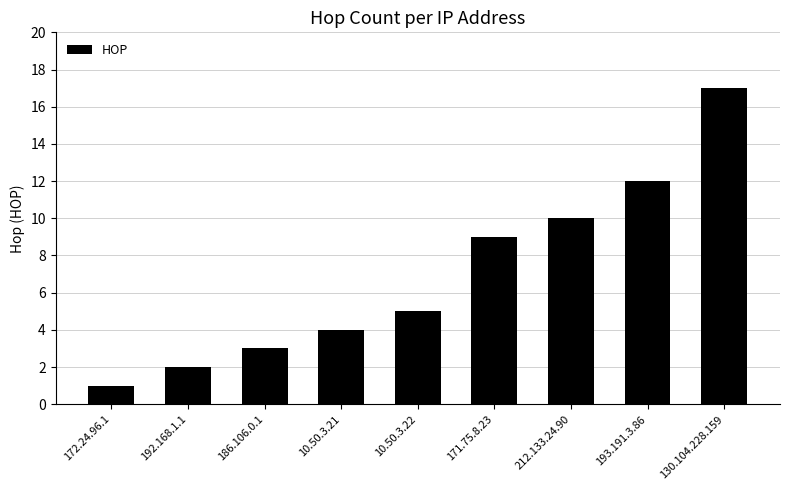

List the labels in order of value, smallest first.

172.24.96.1, 192.168.1.1, 186.106.0.1, 10.50.3.21, 10.50.3.22, 171.75.8.23, 212.133.24.90, 193.191.3.86, 130.104.228.159